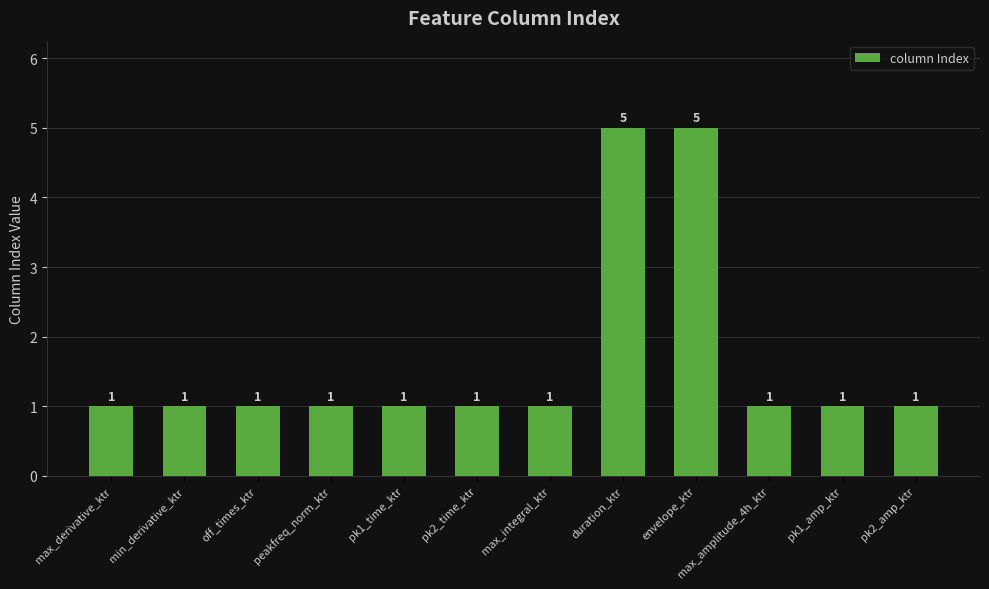

Count the values in the range 1 to 2.

10